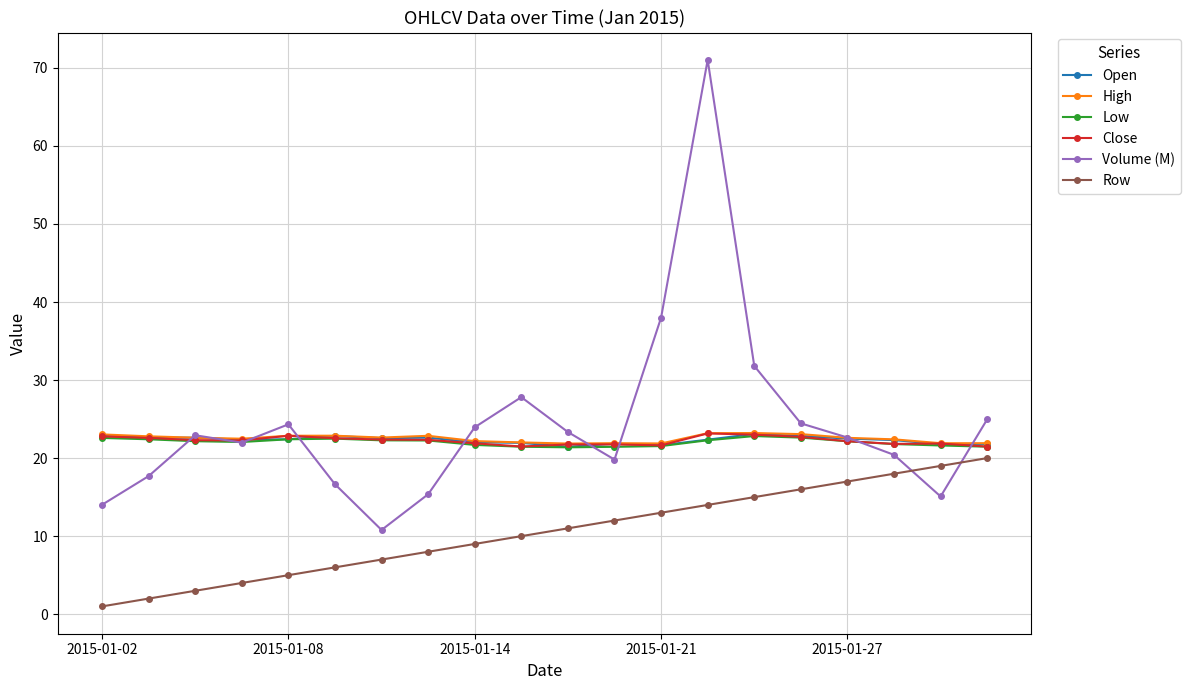

What is the value of the Volume (M) point at the 12th from the left?

19.8